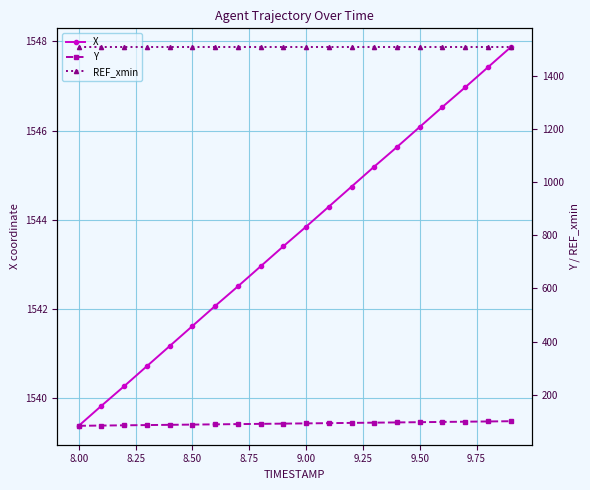

True or false: REF_xmin has more than 1 points higher than both neighbors.

False